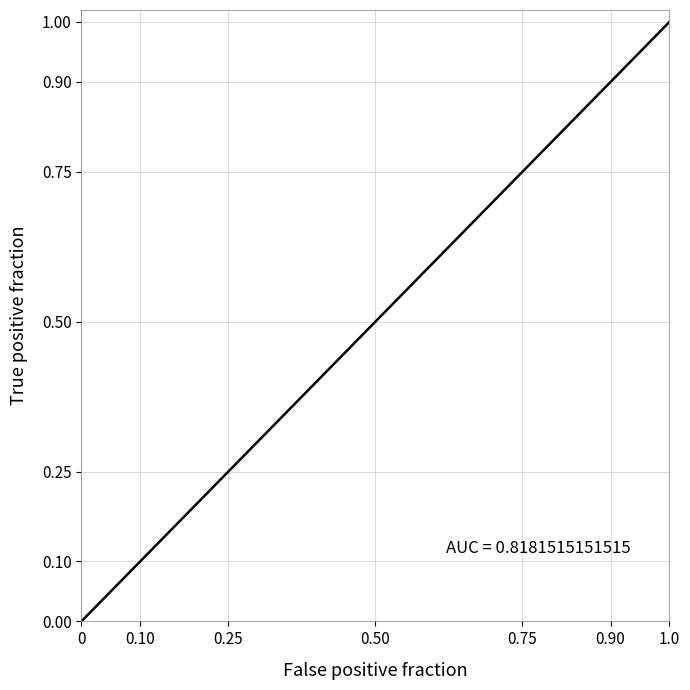

What is the label of the 18th point from the right?

0.75